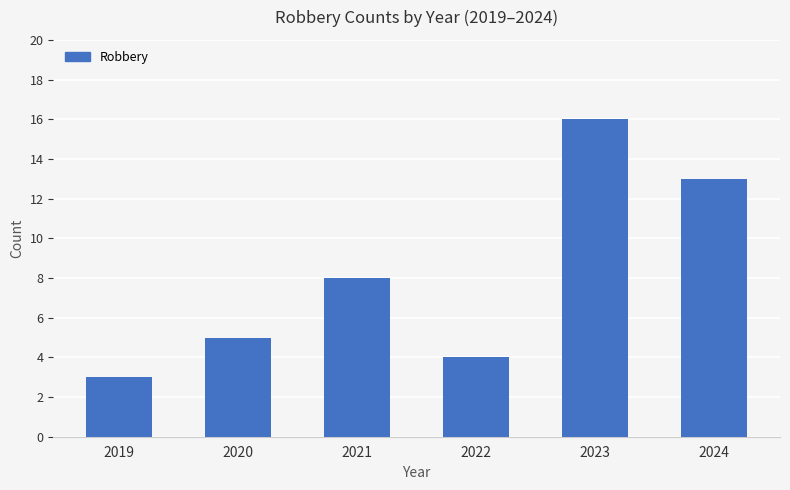

What is the value of the 6th bar from the left?

13